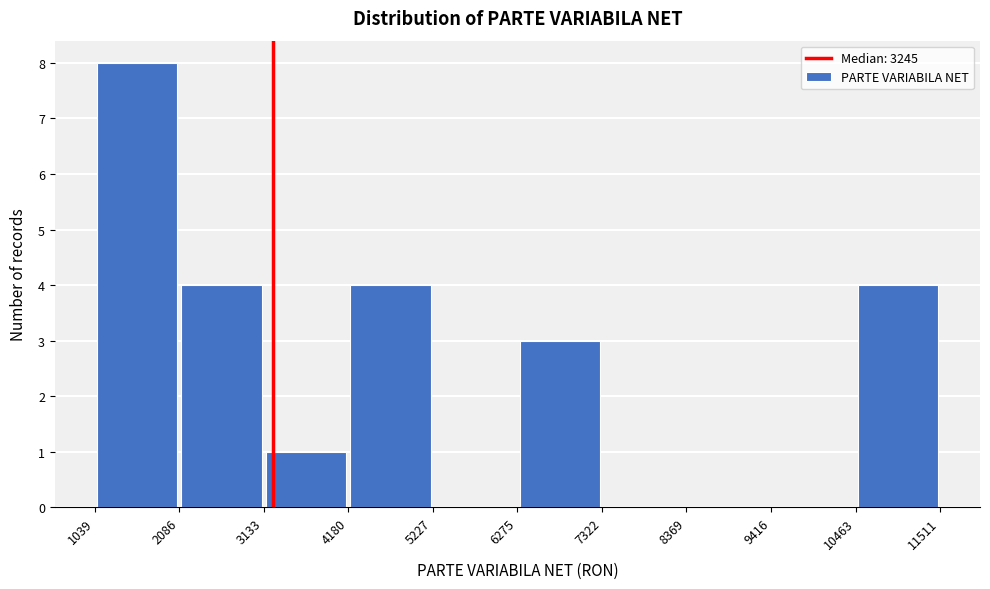

Which range on the x-axis has the tallest bar?

1039 to 2086